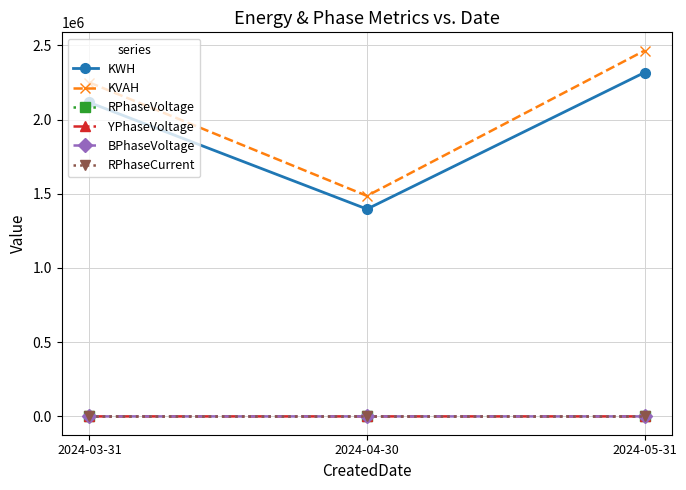

The value of KVAH at 2024-03-31 is 3488538.5. True or false?

False